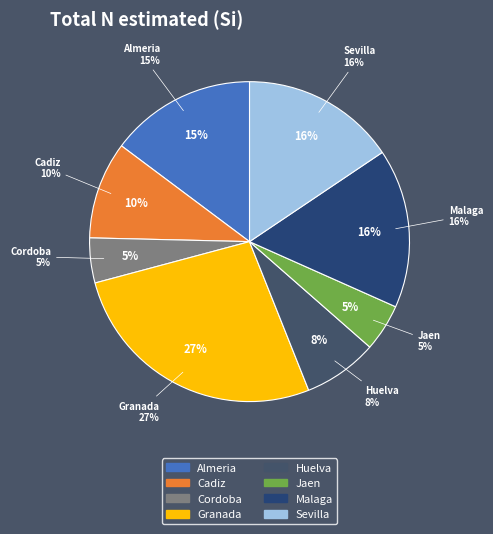

Is Almeria the majority of the pie?

No